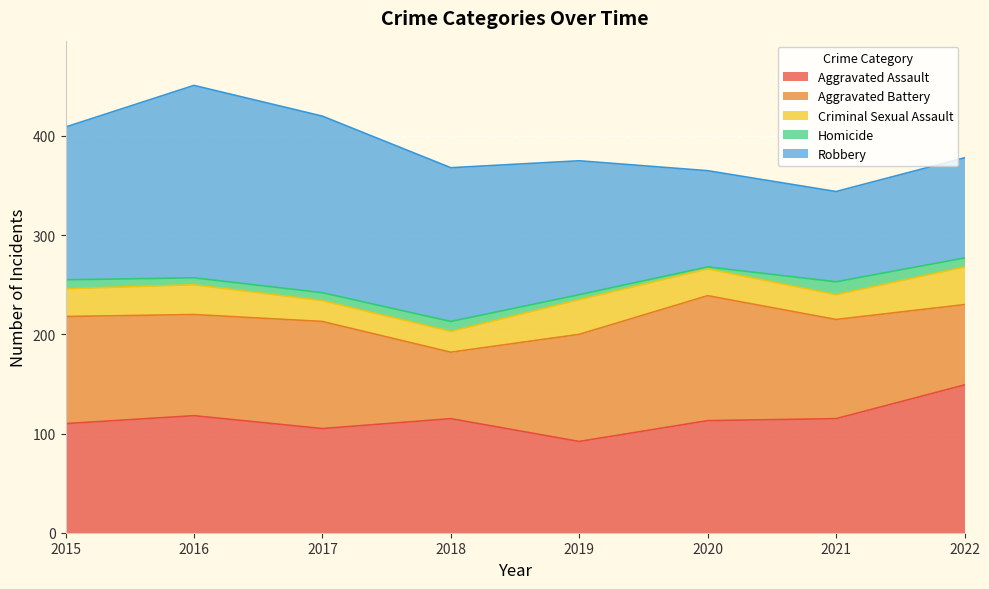

What is the difference between the second highest and minimum values in the Aggravated Battery series?

41